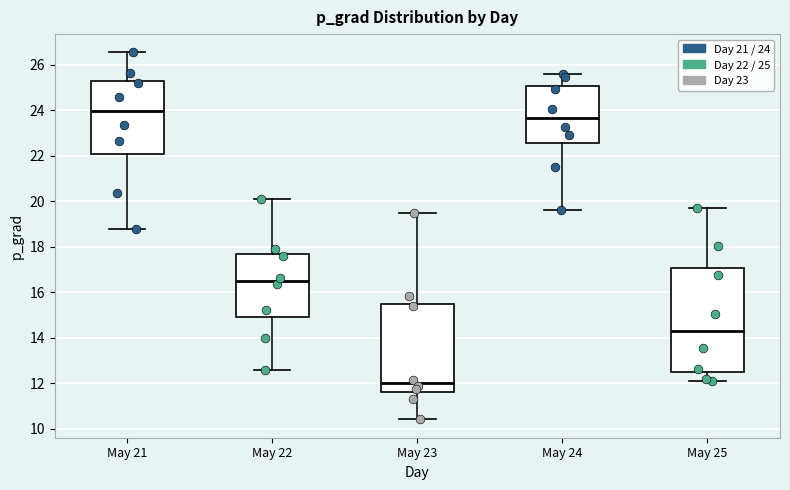

Which box is the tallest, from its lower edge to its upper edge?

May 25